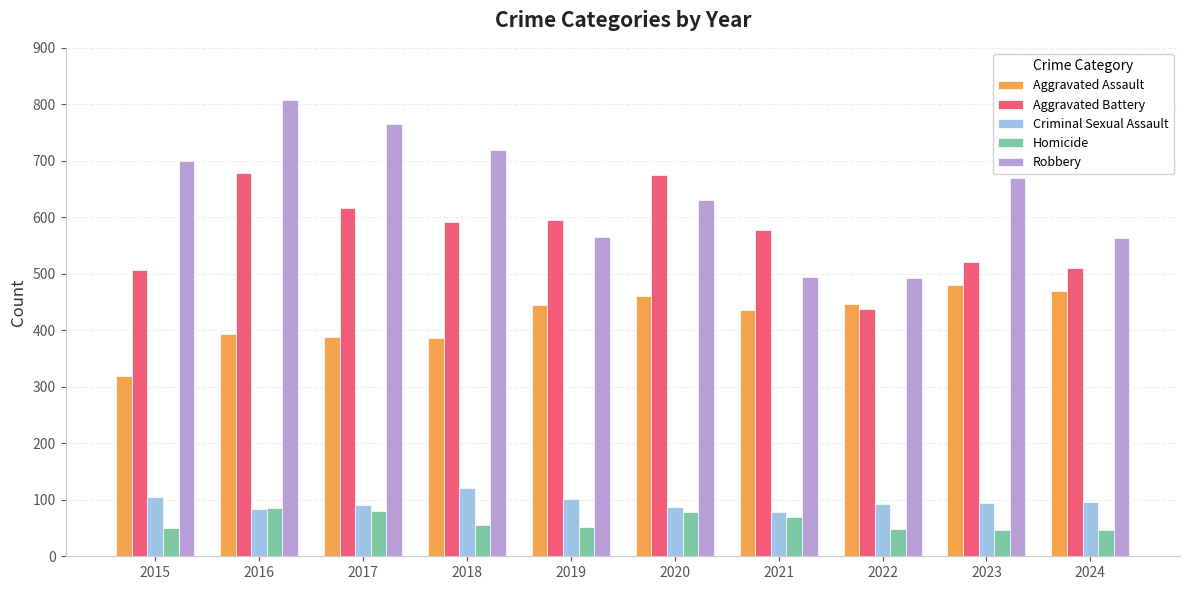

Rank the series at 2024 from lowest to highest value.

Homicide, Criminal Sexual Assault, Aggravated Assault, Aggravated Battery, Robbery